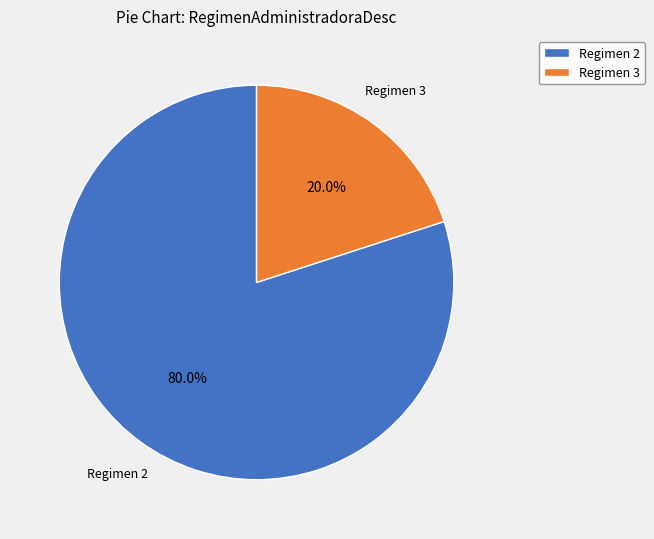

Which slice is the smallest?

Regimen 3